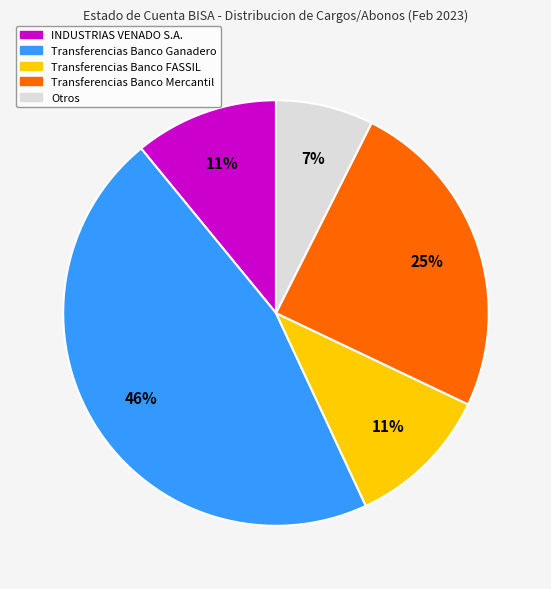

To the nearest percent, what portion does Transferencias Banco FASSIL represent?

11%